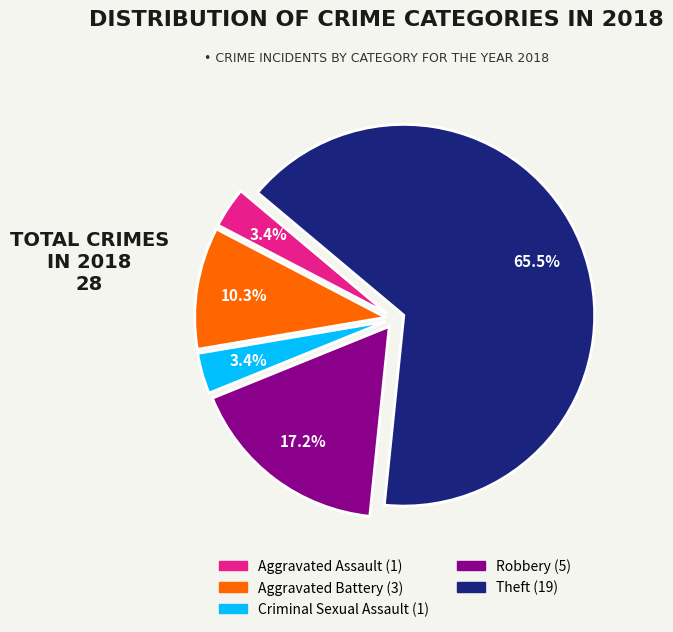

Which has a higher value, Theft or Robbery?

Theft